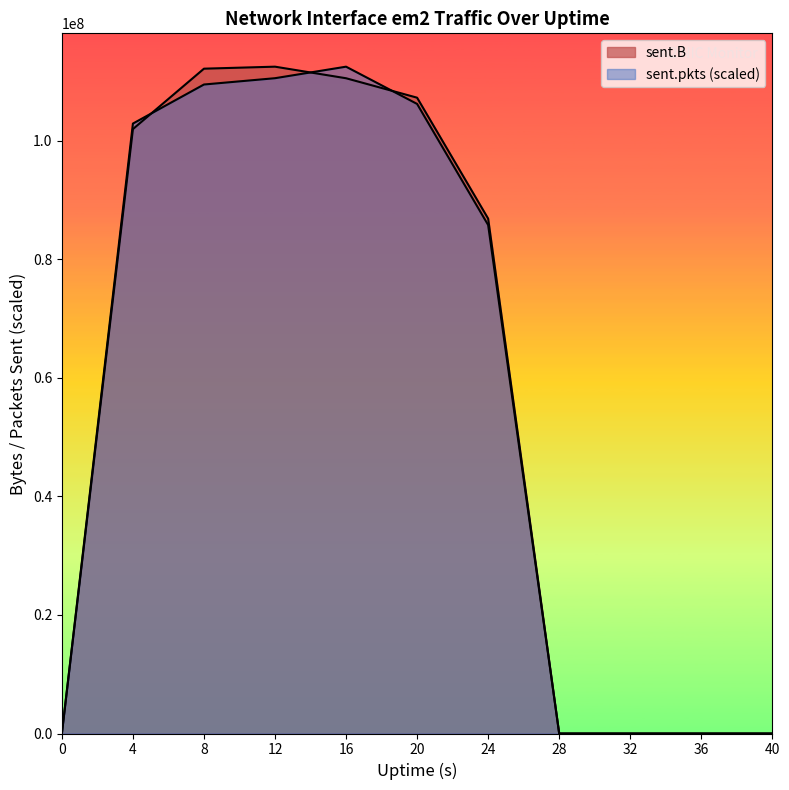

What is the value of the sent.B point at the 3rd from the left?

112180494.0